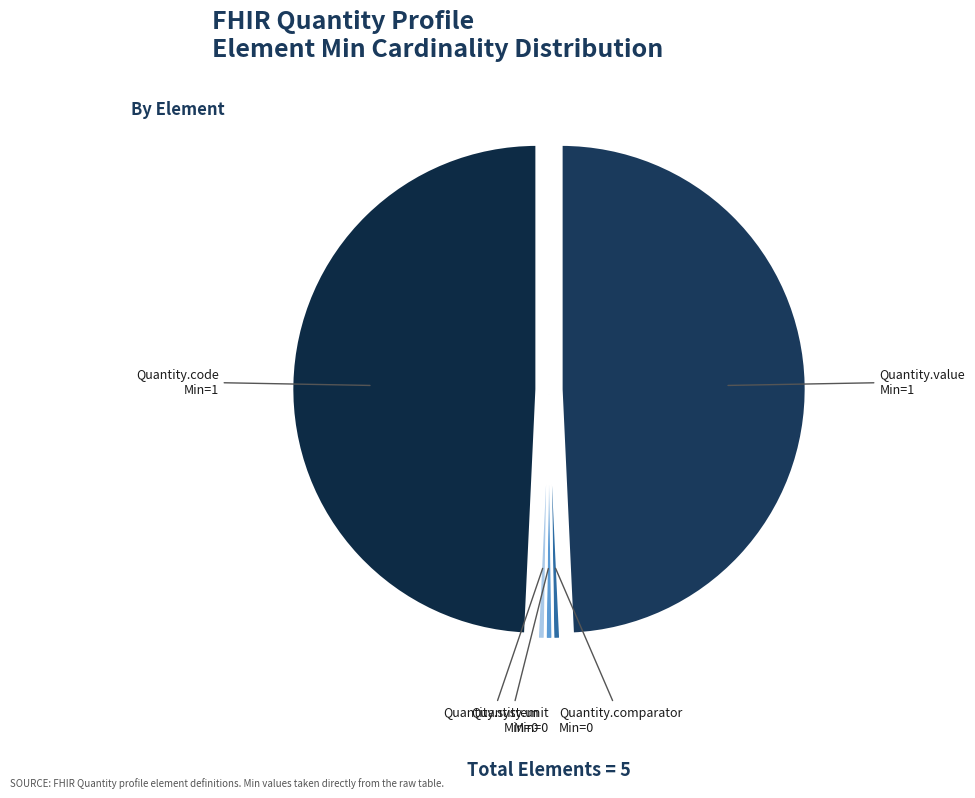

How many segments does this pie chart have?

5